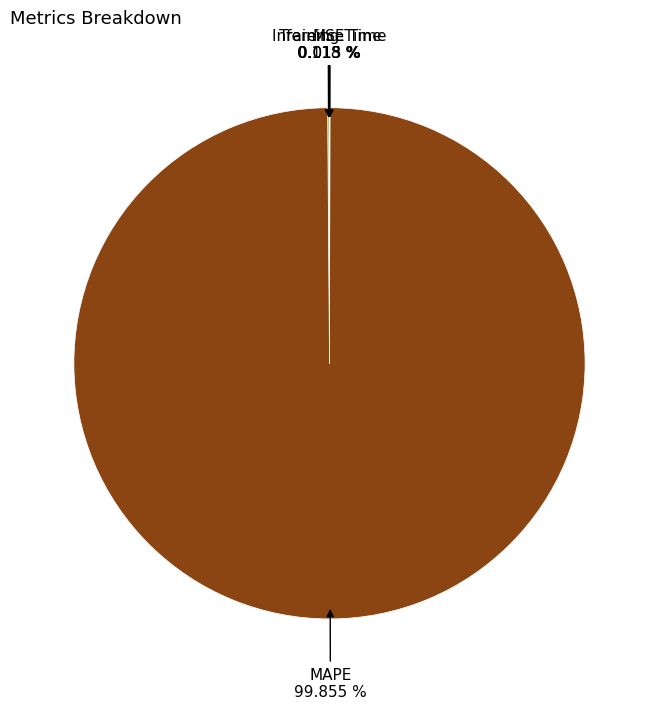

Does any single category account for the majority?

Yes